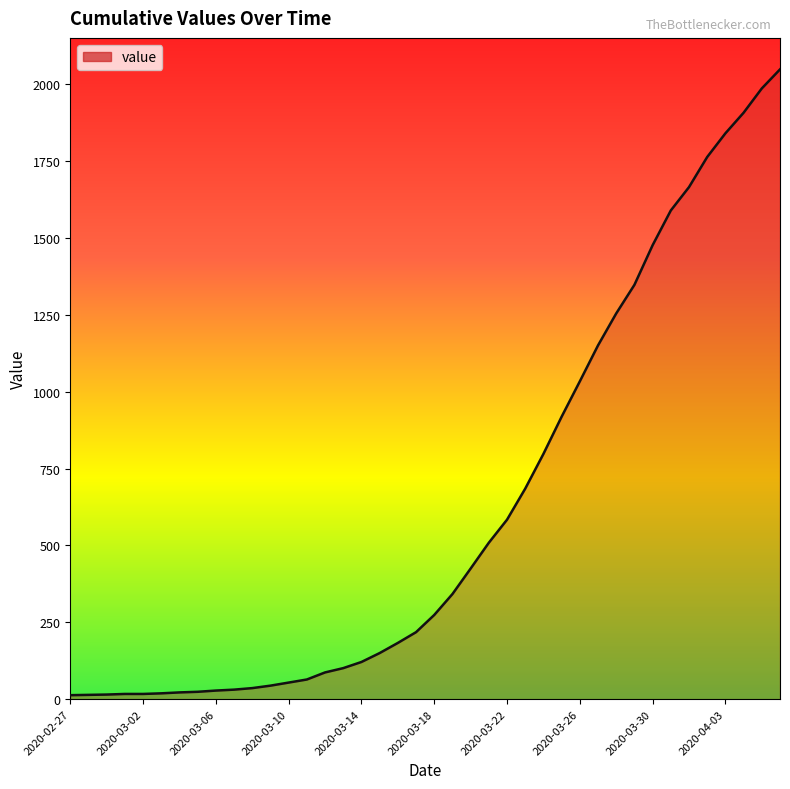

What is the difference between the maximum and minimum values?

2036